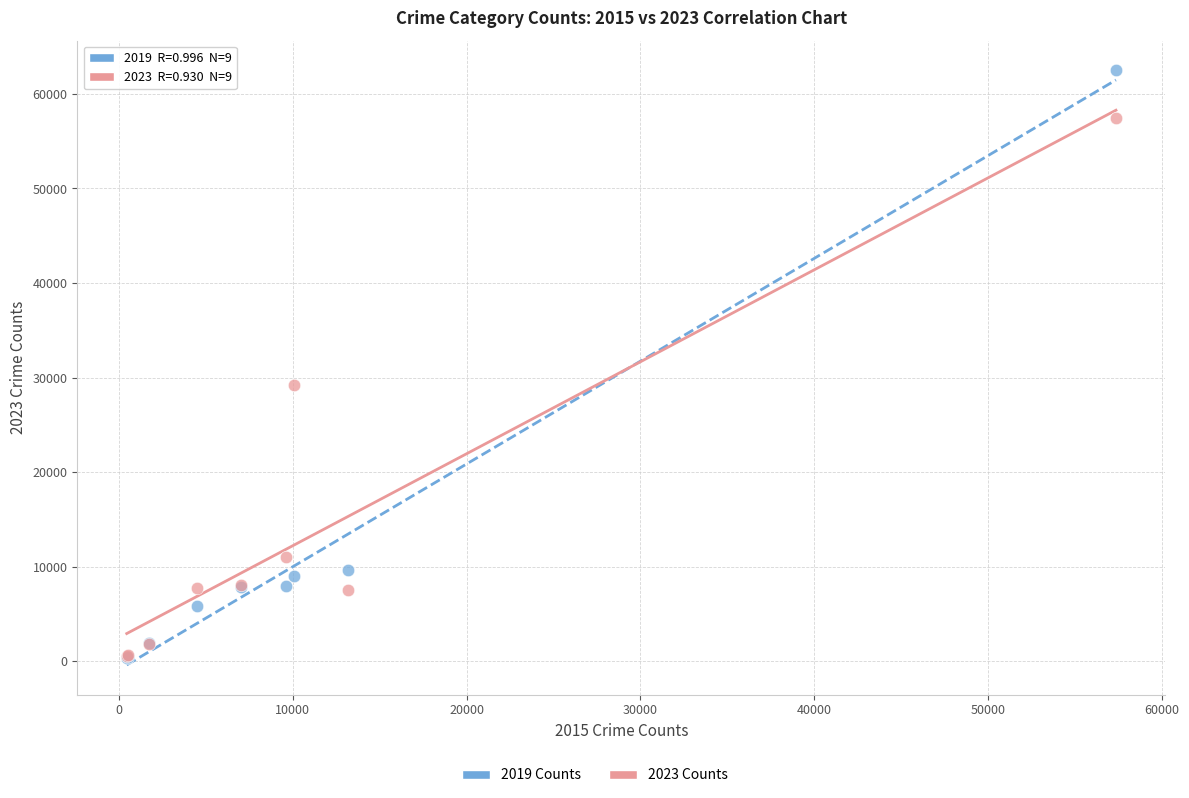

Across all series, what Y value is closest to 31435?

29246